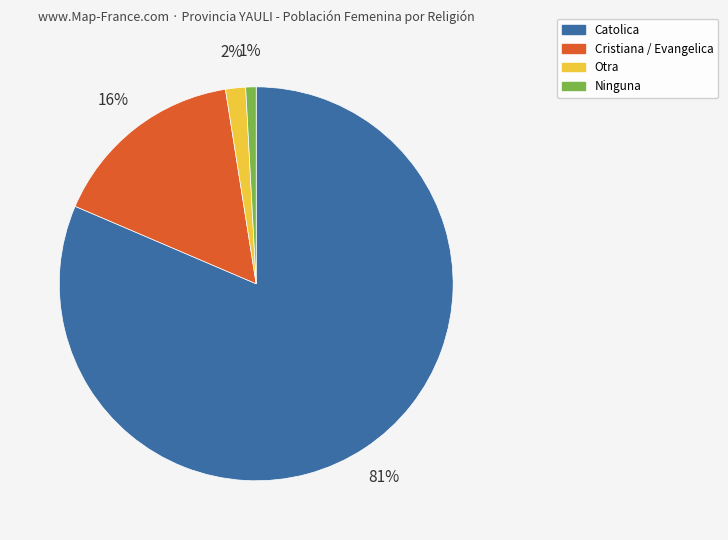

Which has a higher value, Cristiana / Evangelica or Catolica?

Catolica